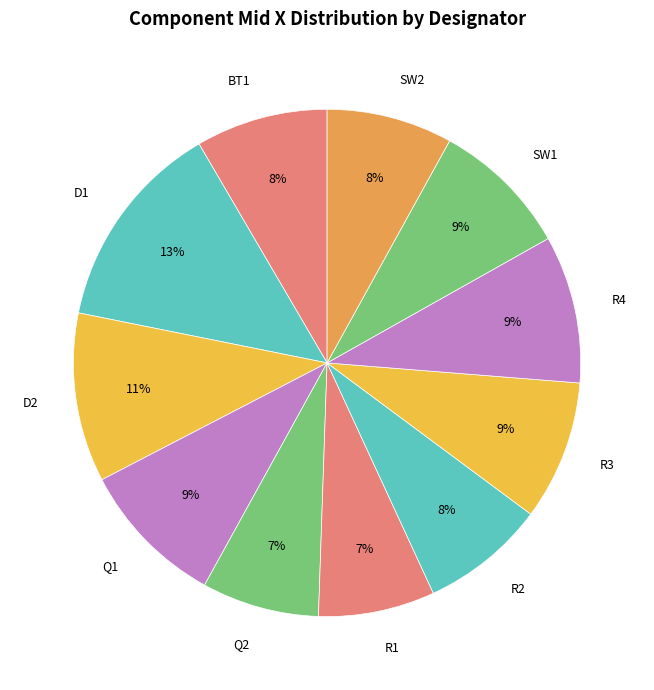

Do SW1 and R3 together represent more than half of the pie?

No